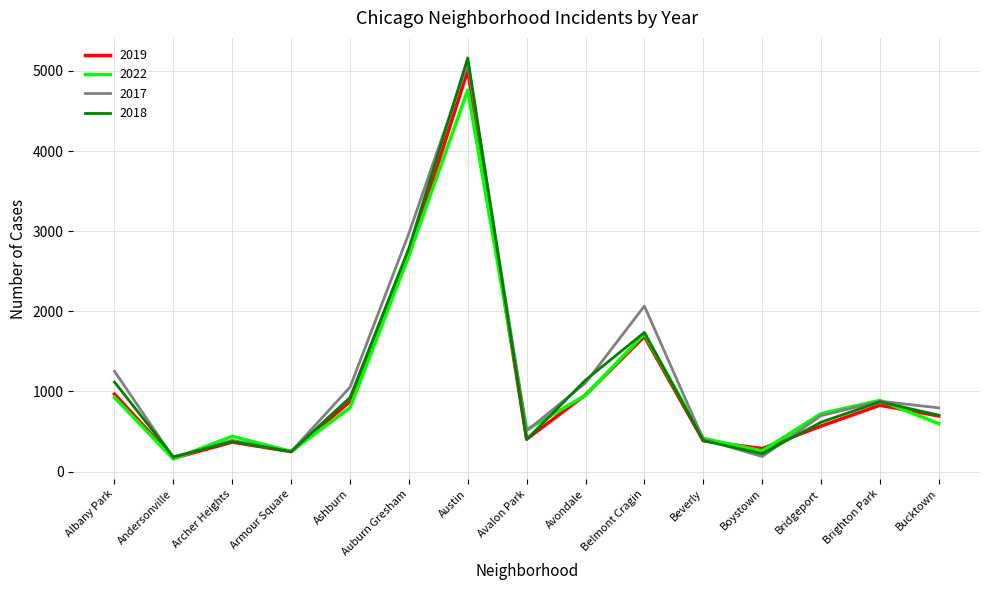

Between Austin and Boystown, which series saw the biggest shift?

2018